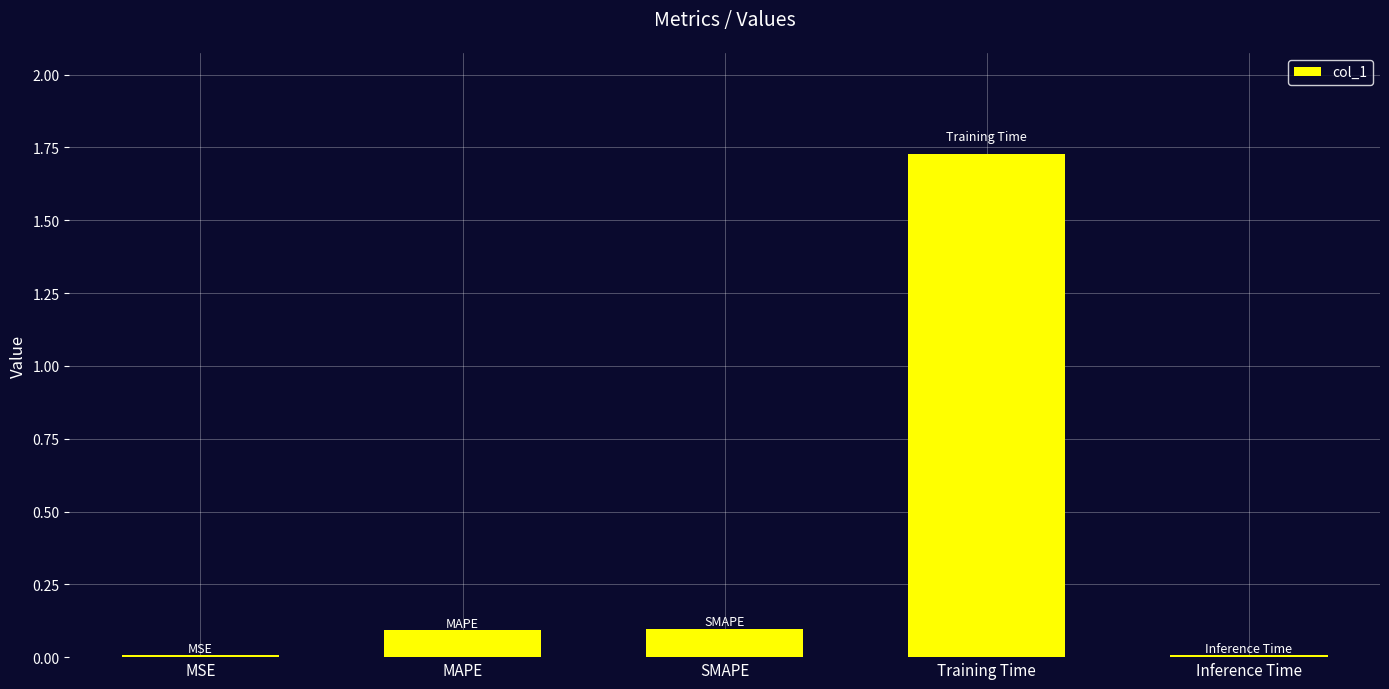

Is it true that the value at Inference Time is 0.0?

True